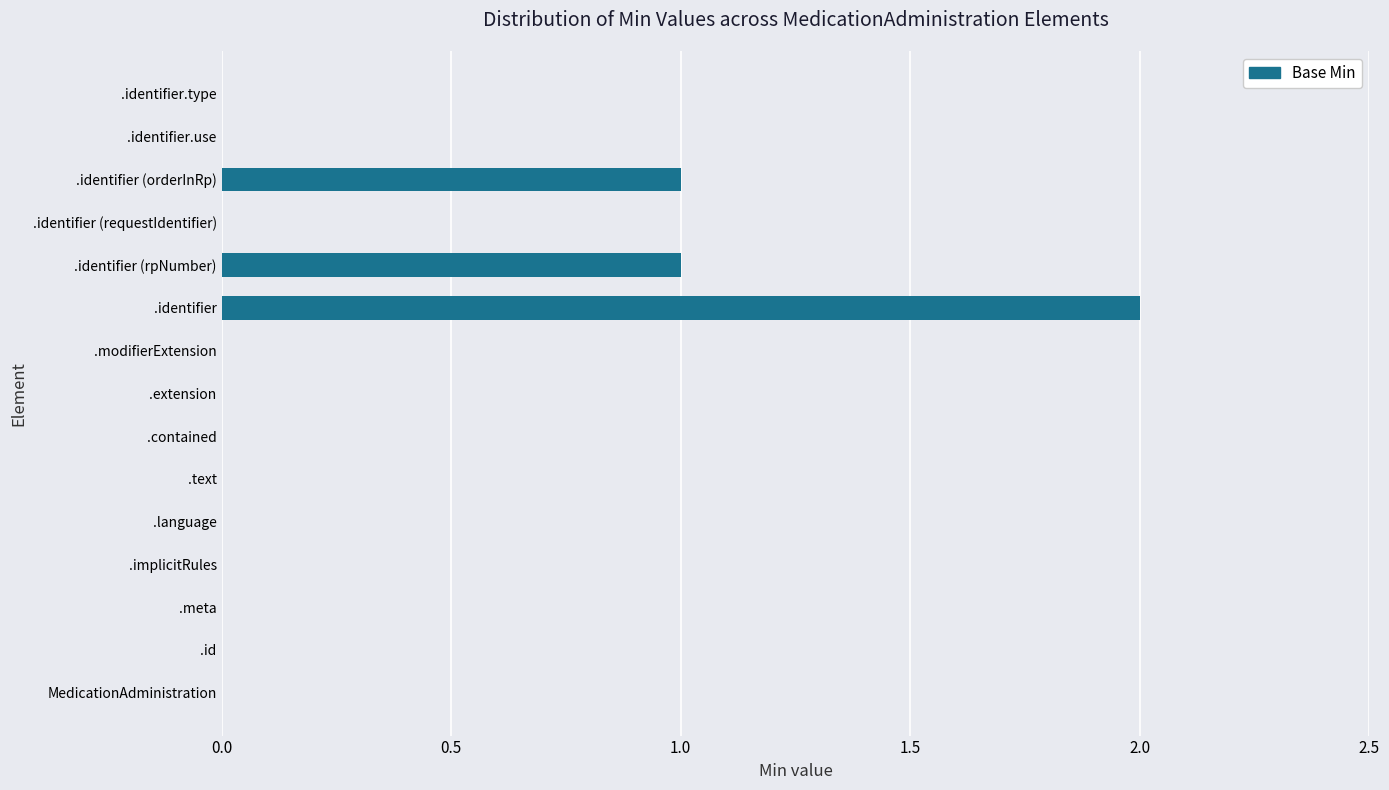

What is the change in value from MedicationAdministration to .identifier?

+2